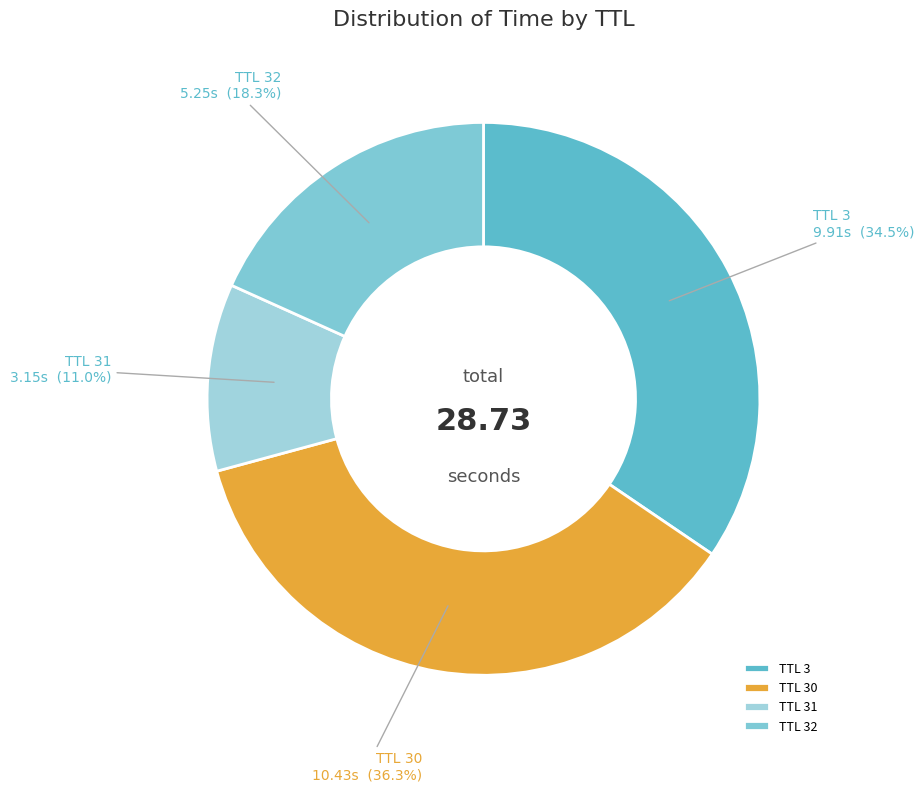

Rank the categories by value from highest to lowest.

TTL 30, TTL 3, TTL 32, TTL 31